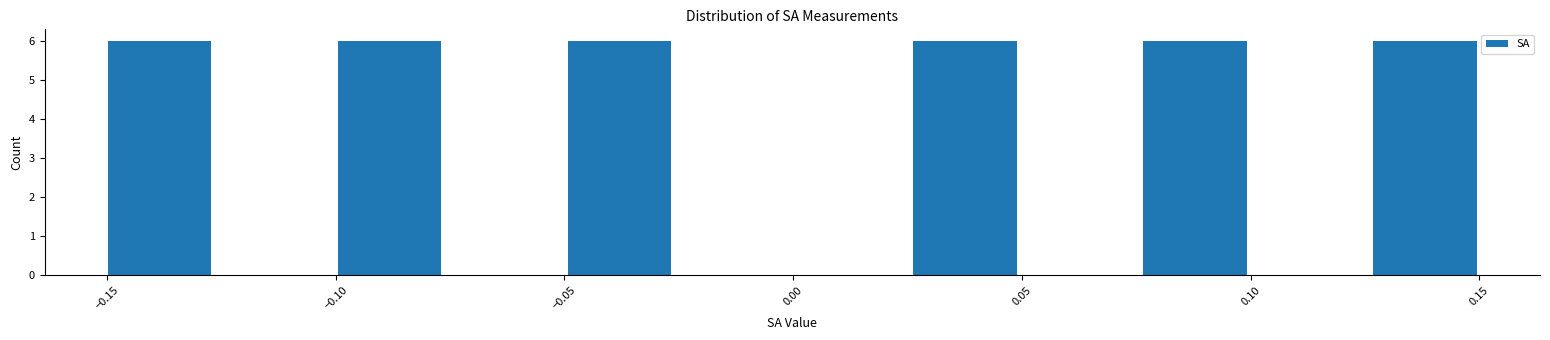

How tall is the bar that spans 0.075 to 0.100 on the x-axis? Neither the bar edges nor the heights are printed on the chart, so give them approximately, as read against the axes.

6